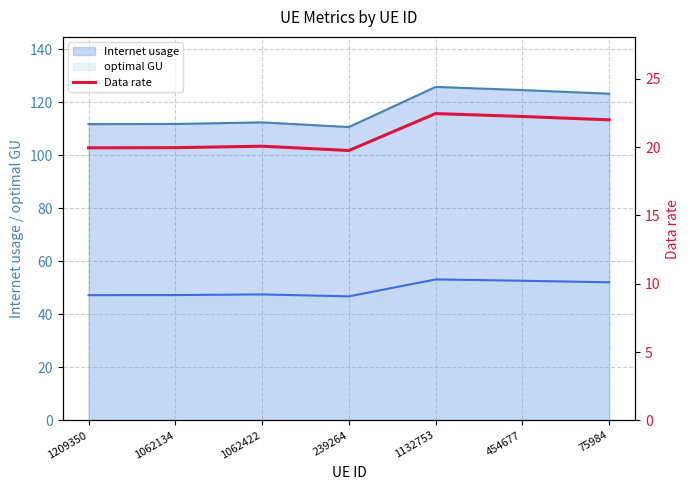

Is the value of optimal GU at 1062134 greater than the value of Internet usage at 239264?

No